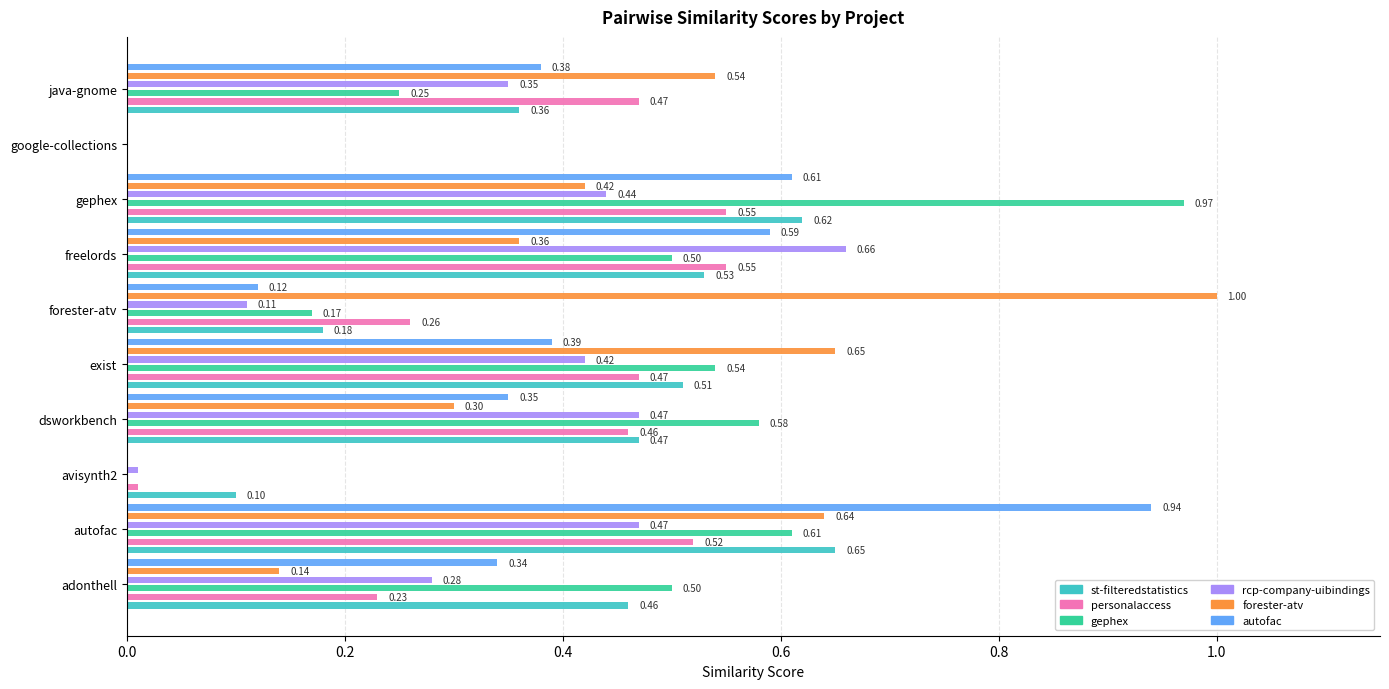

What are all the series names shown in the legend?

st-filteredstatistics, personalaccess, gephex, rcp-company-uibindings, forester-atv, autofac